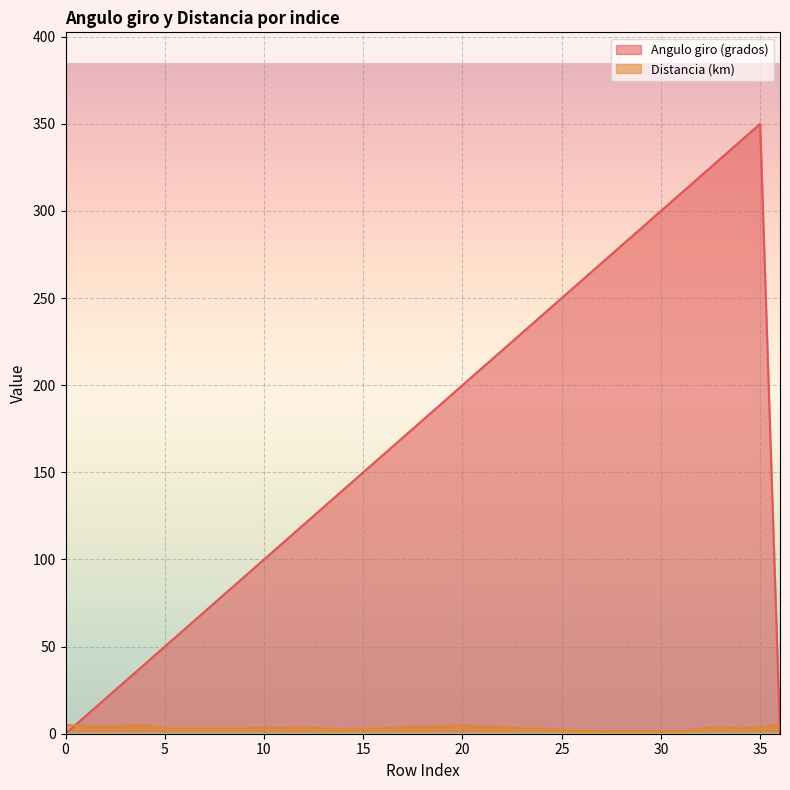

What is the spread (max minus min) of values at 1?

5.5